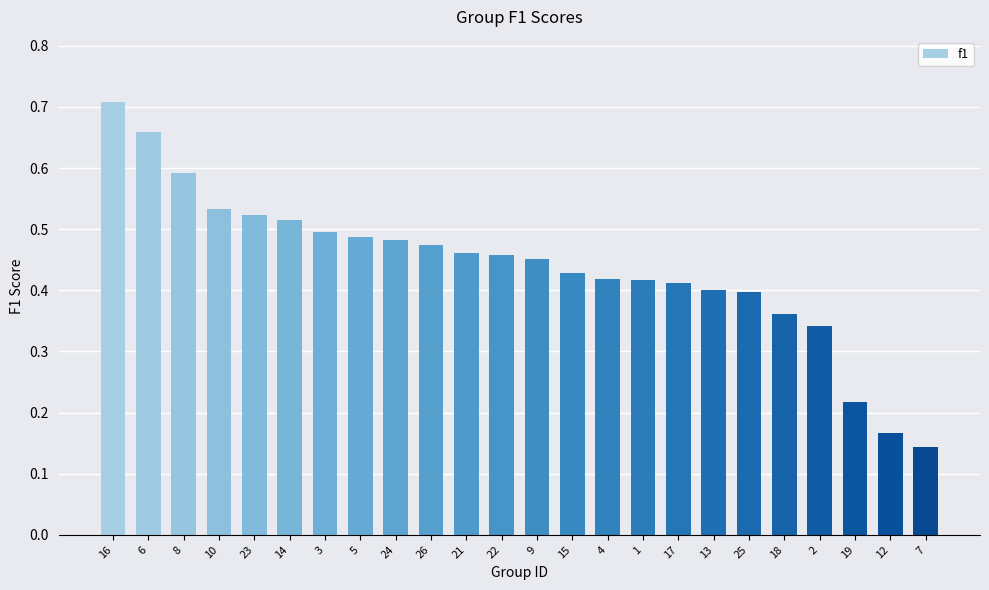

Where is the data nearest to the value 0?

7